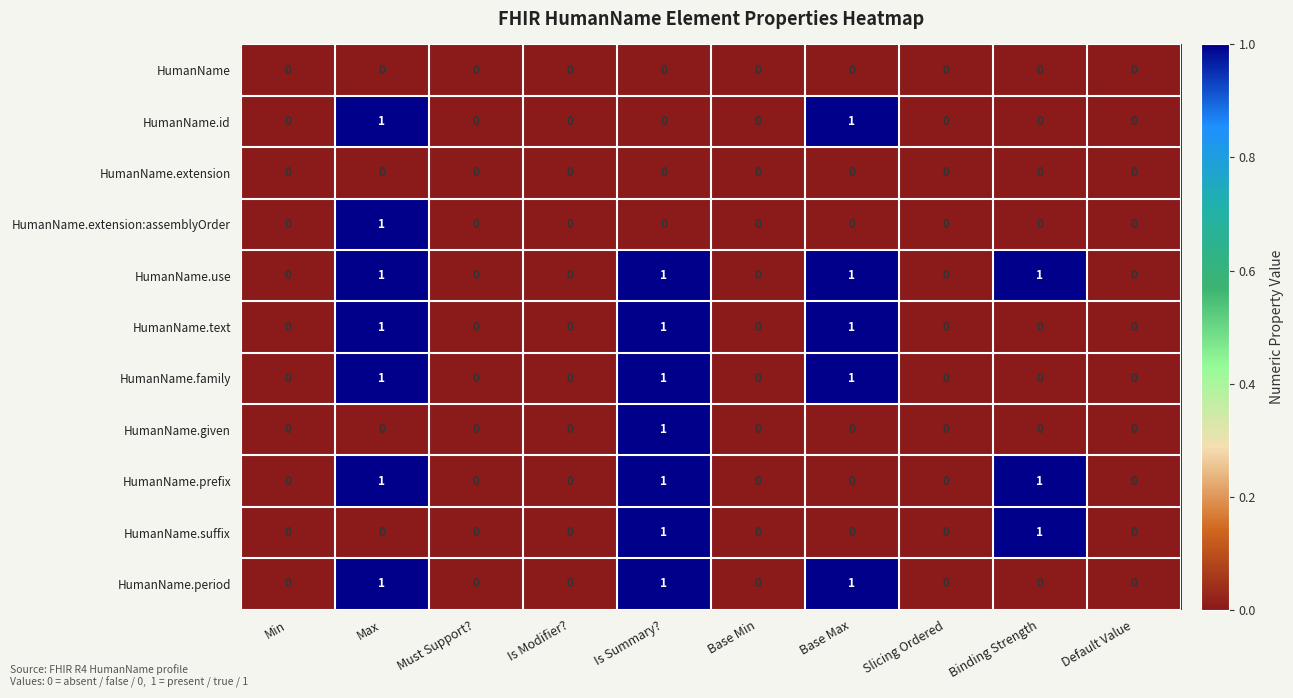

The HumanName.period series shows 0 at Base Min. True or false?

True